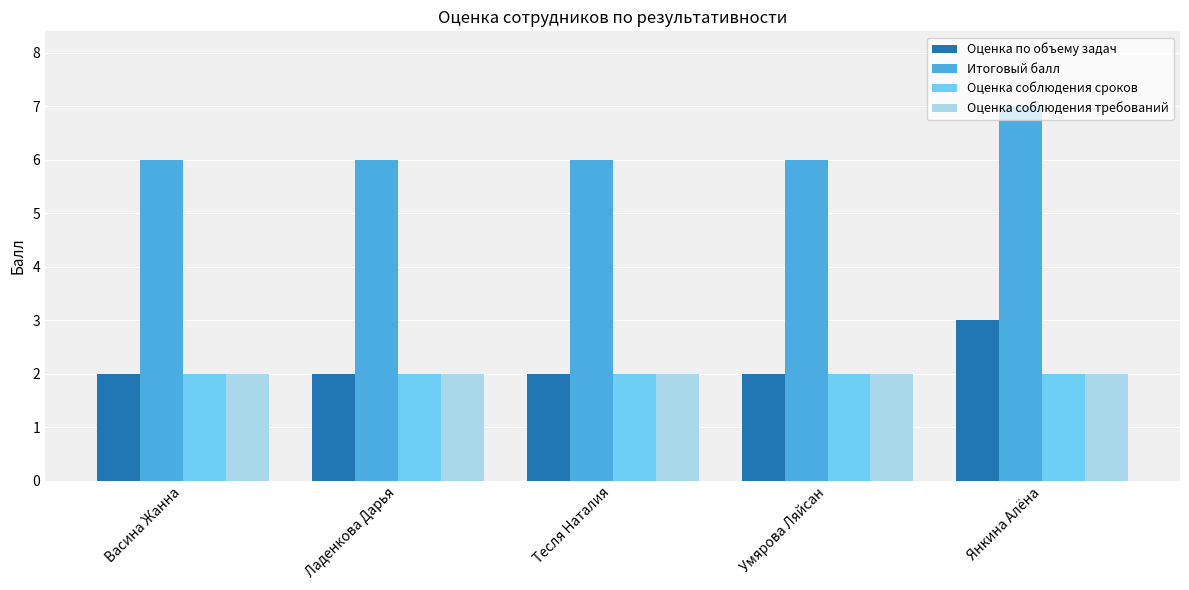

What is the sum of the Оценка по объему задач values at Васина Жанна and Тесля Наталия?

4